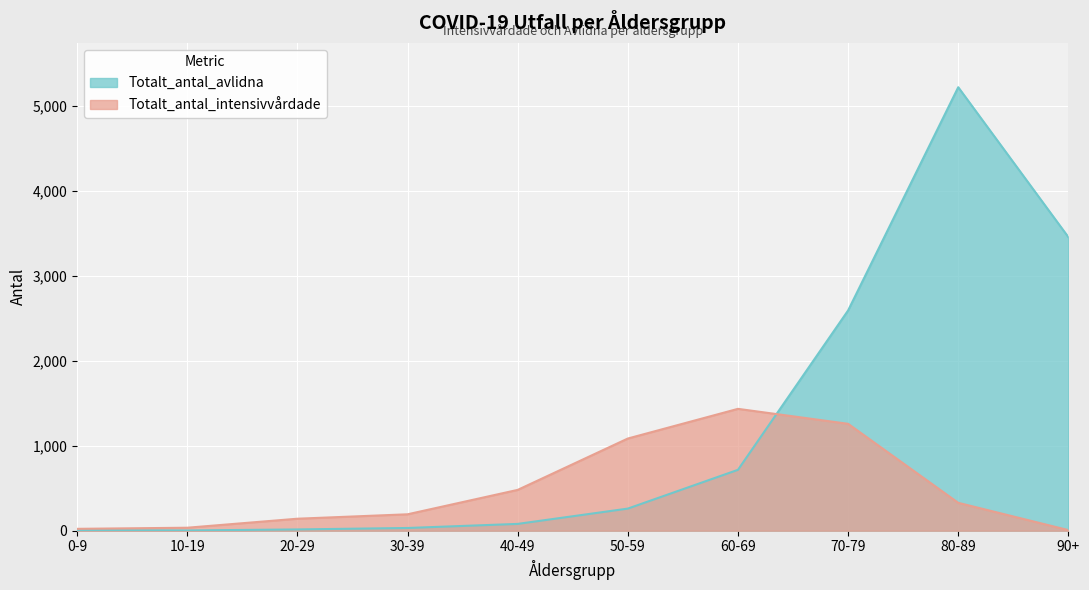

What position from the left is 30-39?

4